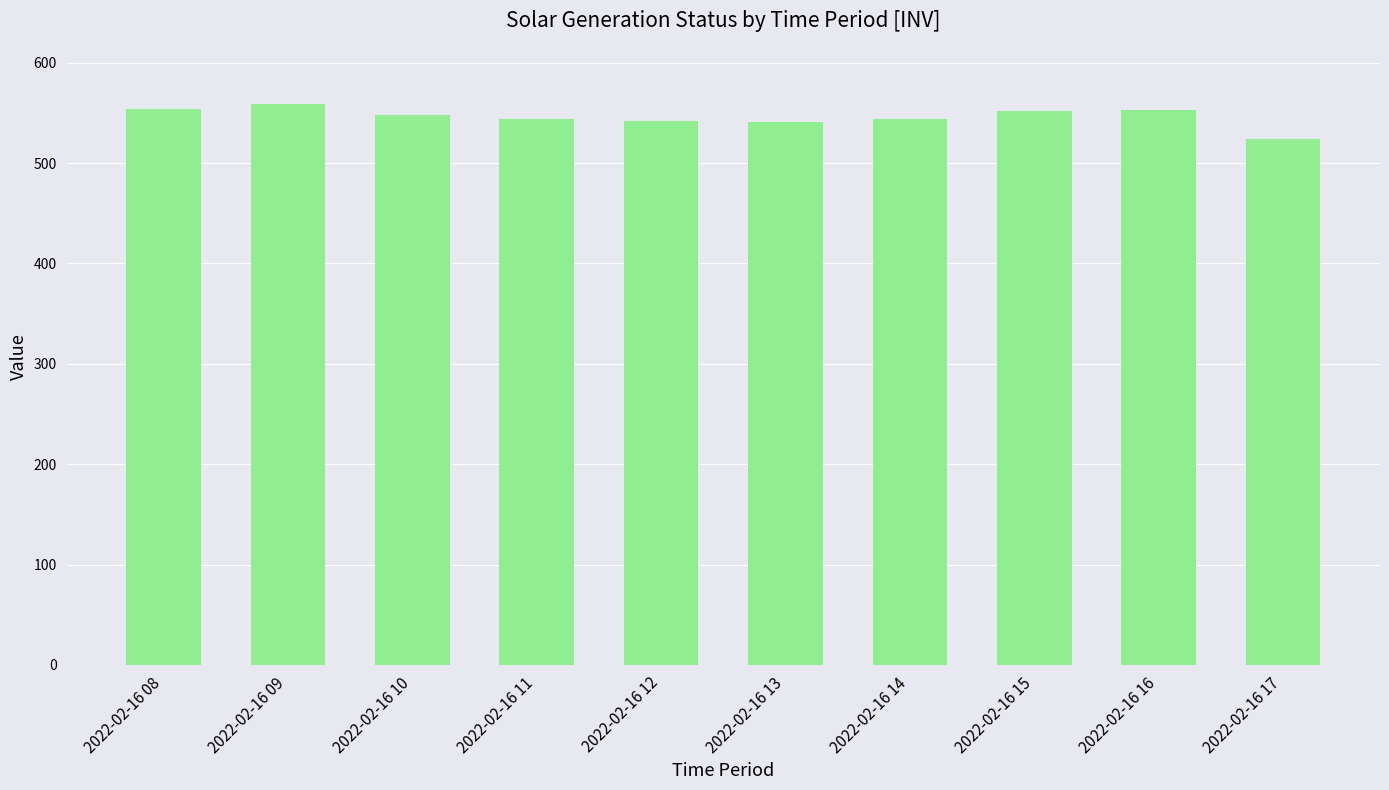

What is the change in value from 2022-02-16 14 to 2022-02-16 17?

-20.1